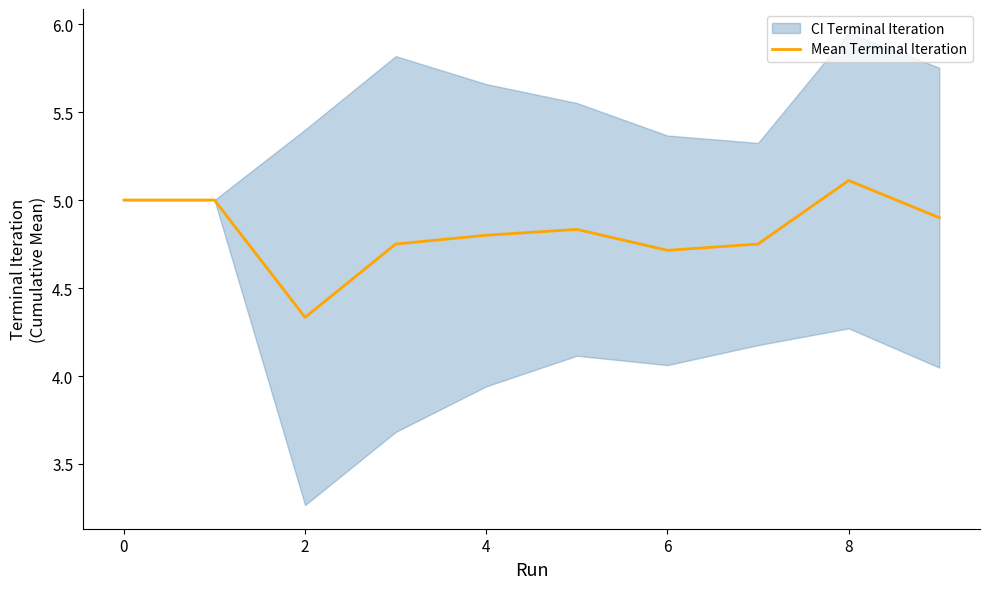

Which has a higher value, 2 or 7?

7